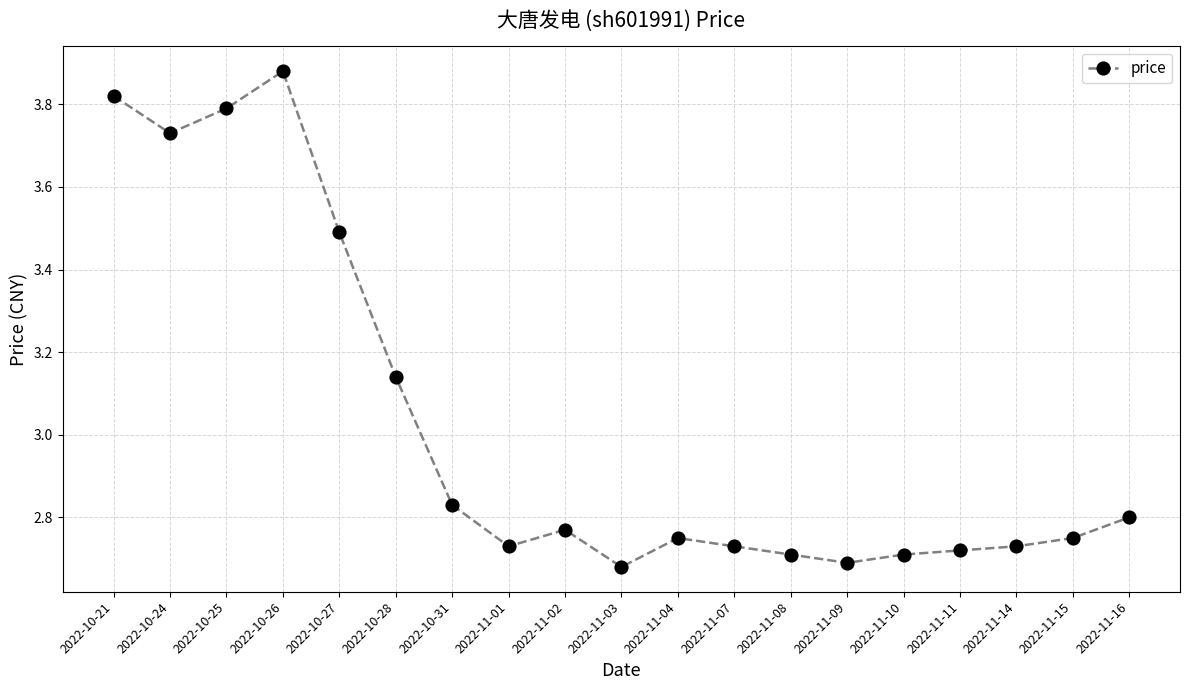

What is the change in value from 2022-10-21 to 2022-11-09?

-1.1